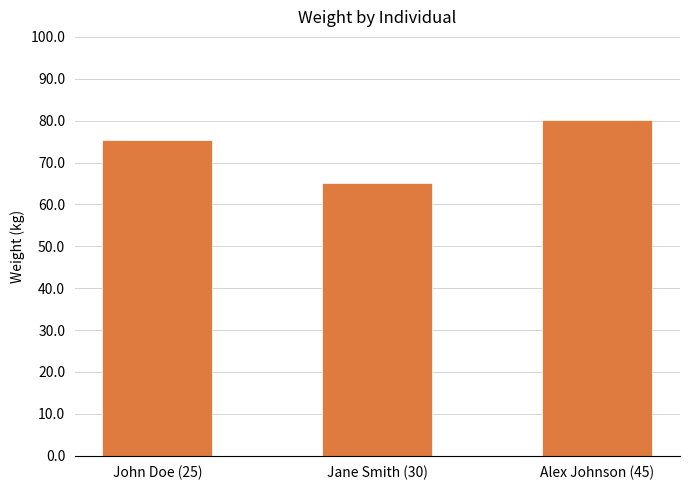

The chart shows a value of 75.5 at John Doe (25). True or false?

True